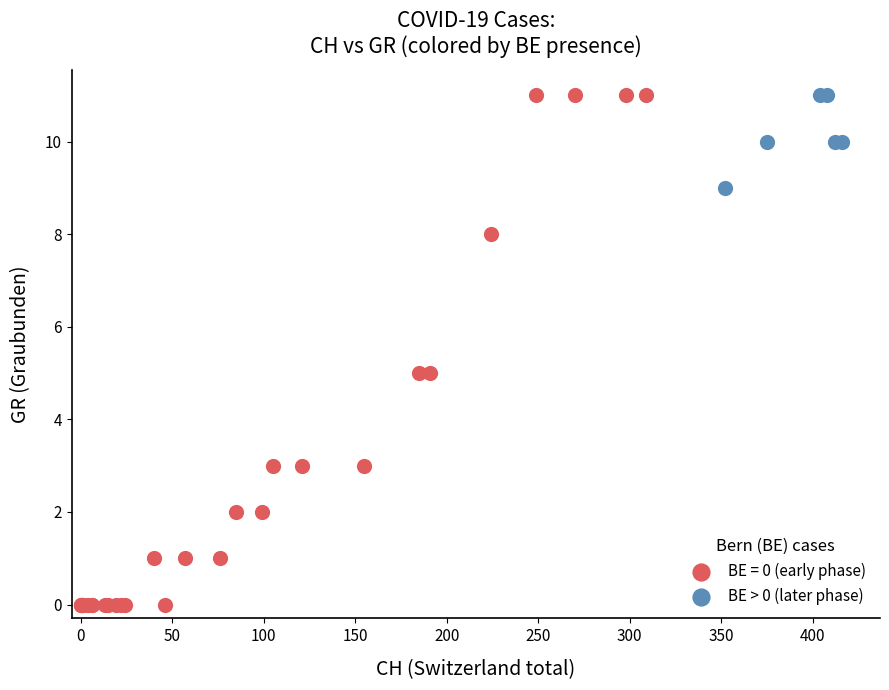

Which series reaches the minimum Y coordinate?

BE = 0 (early phase)